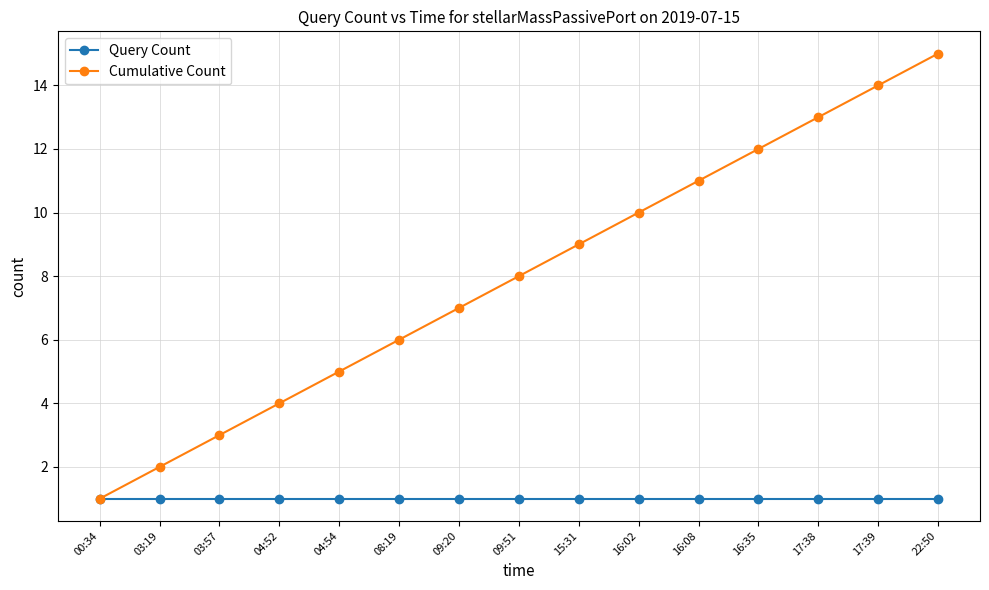

What is the spread (max minus min) of values at 09:20?

6